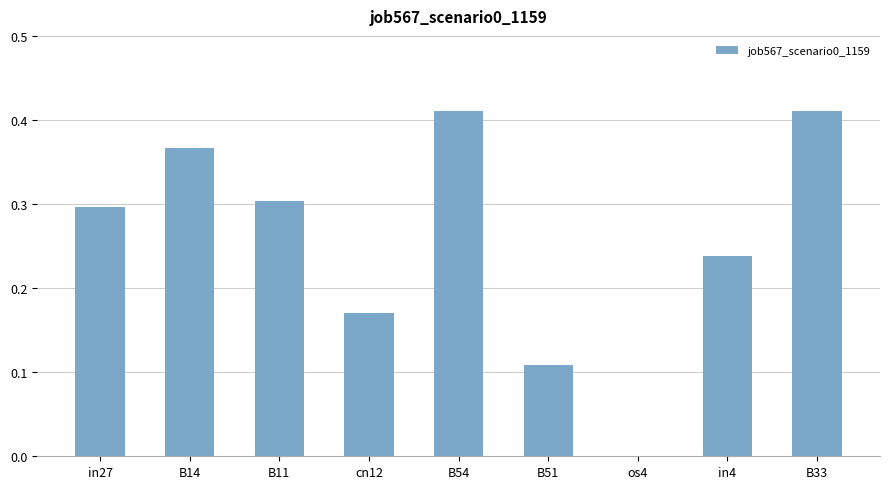

What is the change in value from B11 to B33?

+0.1